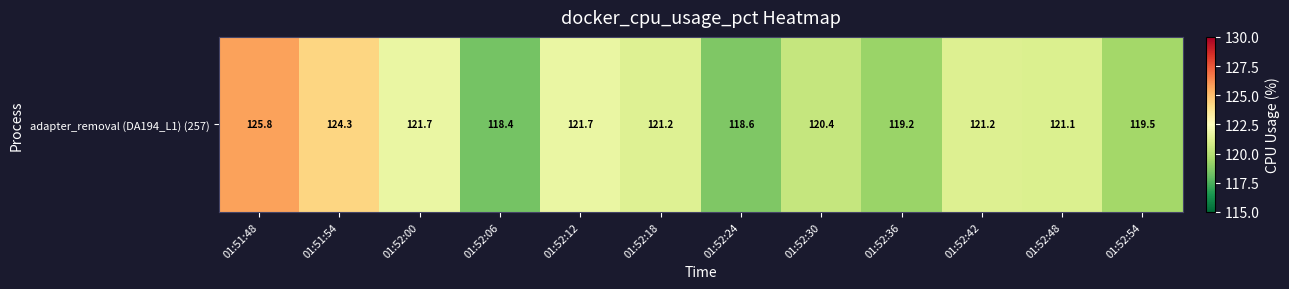

List the labels in order of value, largest first.

01:51:48, 01:51:54, 01:52:12, 01:52:00, 01:52:18, 01:52:42, 01:52:48, 01:52:30, 01:52:54, 01:52:36, 01:52:24, 01:52:06